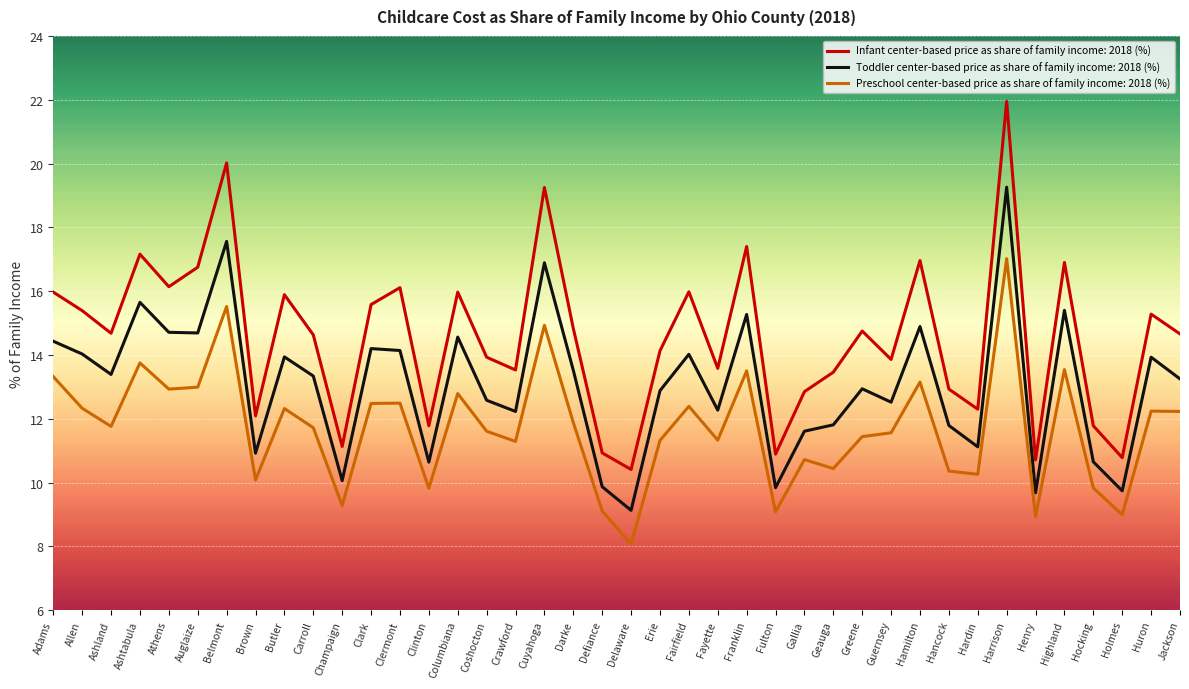

Is it true that Preschool center-based price as share of family income: 2018 (%) equals 21.4 at Auglaize?

False